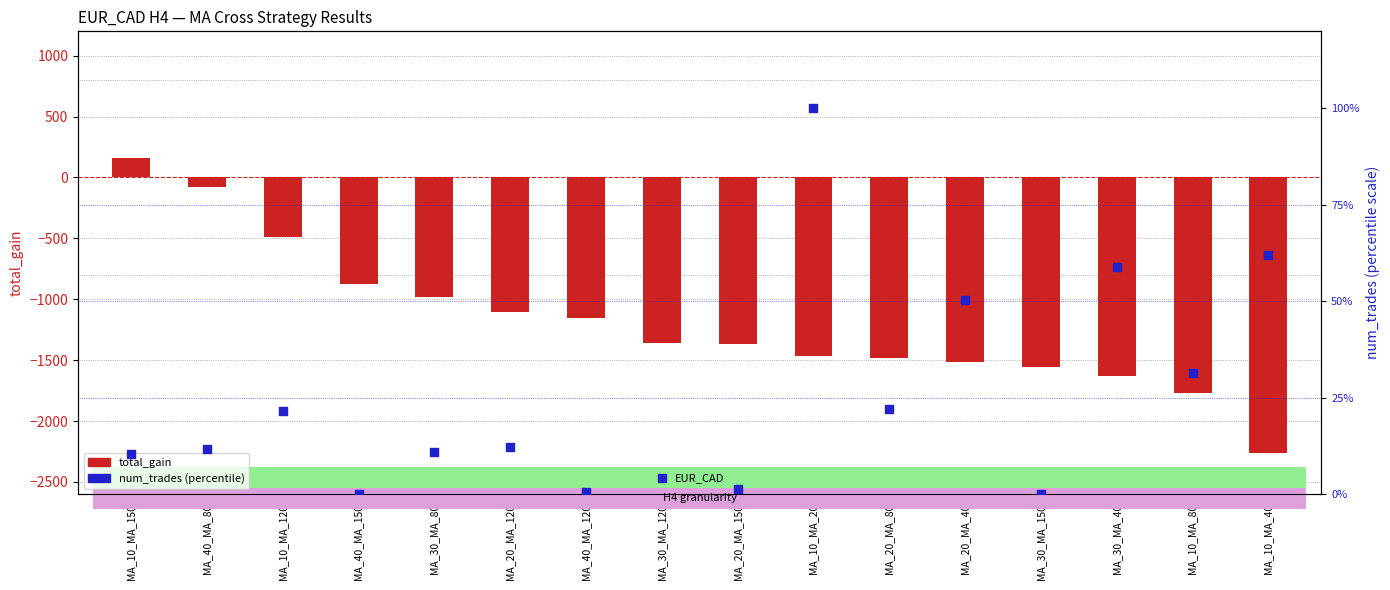

At which category is the sum across all series the highest?

MA_10_MA_150